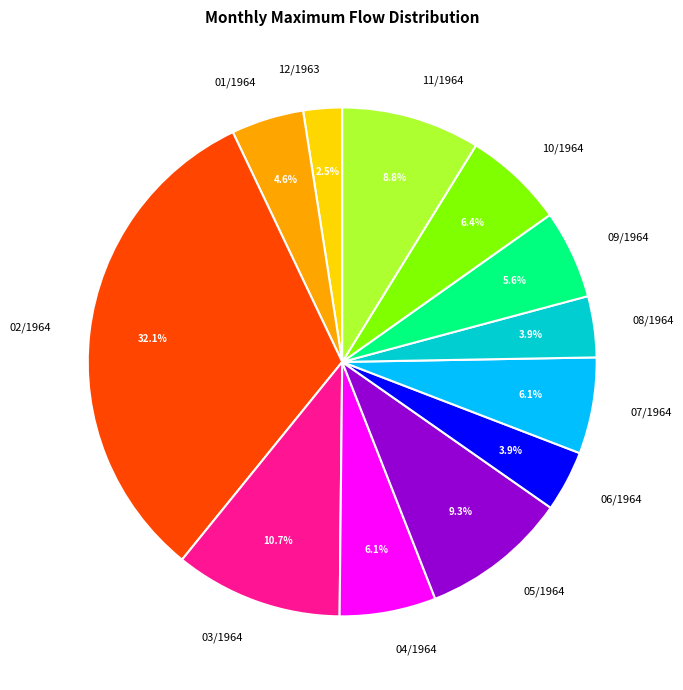

Approximately how many times larger is the value at 01/1964 compared to 04/1964?

0.8